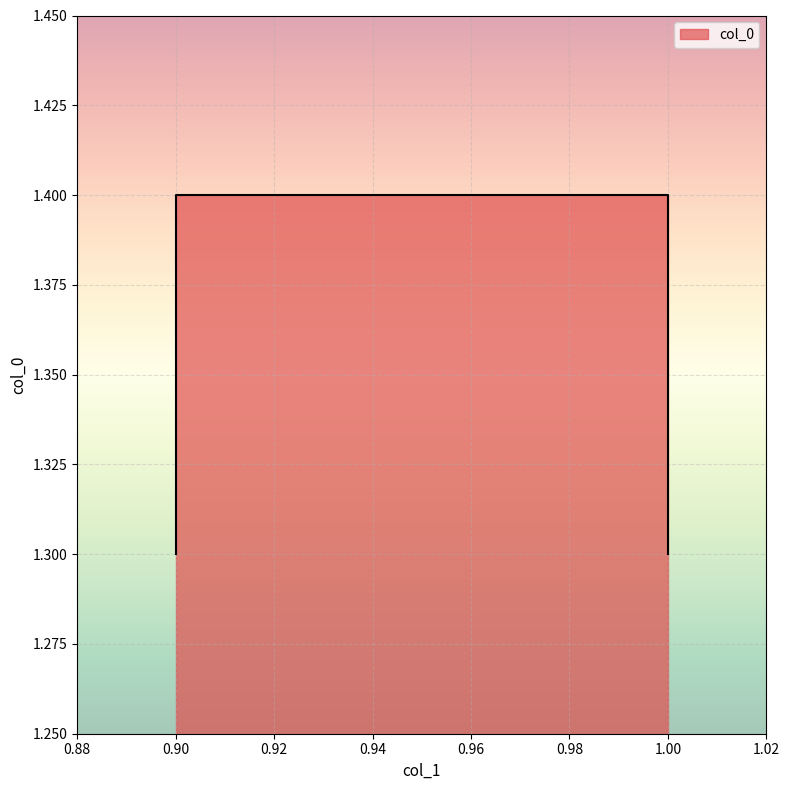

What is the change in value from 0.9 to 0.9?

+0.1